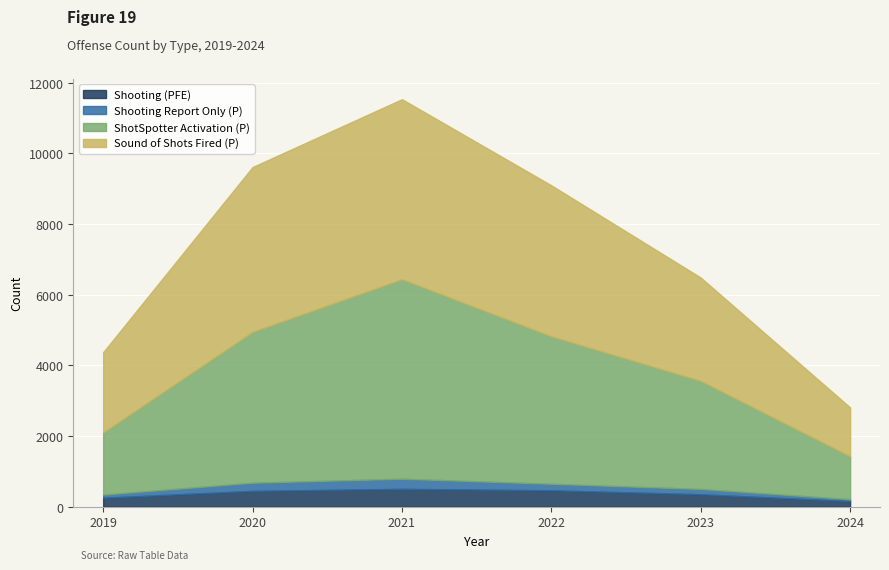

Is the value of ShotSpotter Activation (P) at 2021 greater than the value of Shooting Report Only (P) at 2023?

Yes